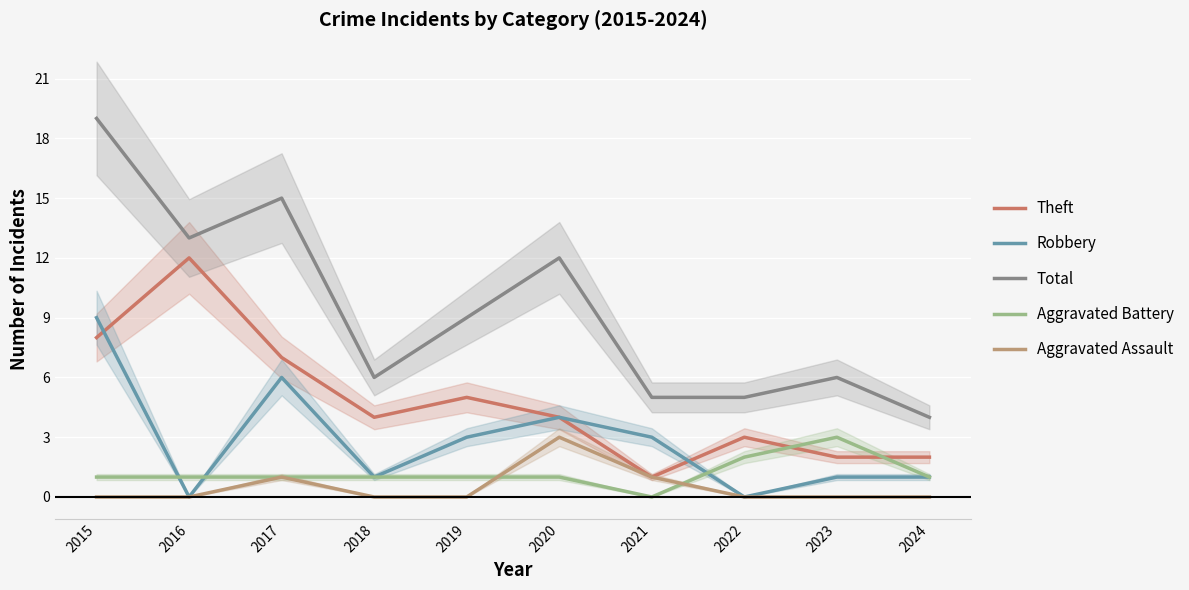

Between which two adjacent categories do Theft and Aggravated Battery first intersect?

2022 and 2023